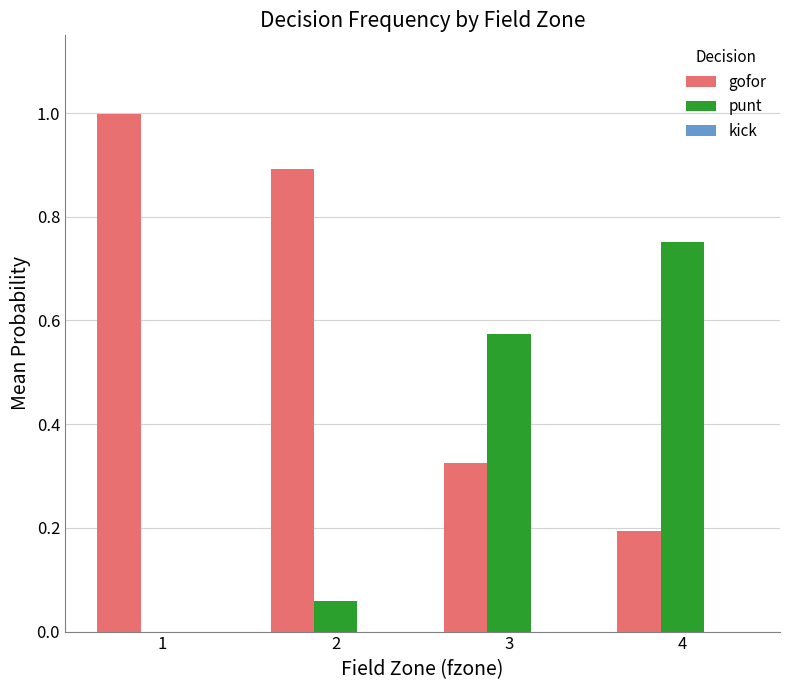

How many groups of bars are there?

4